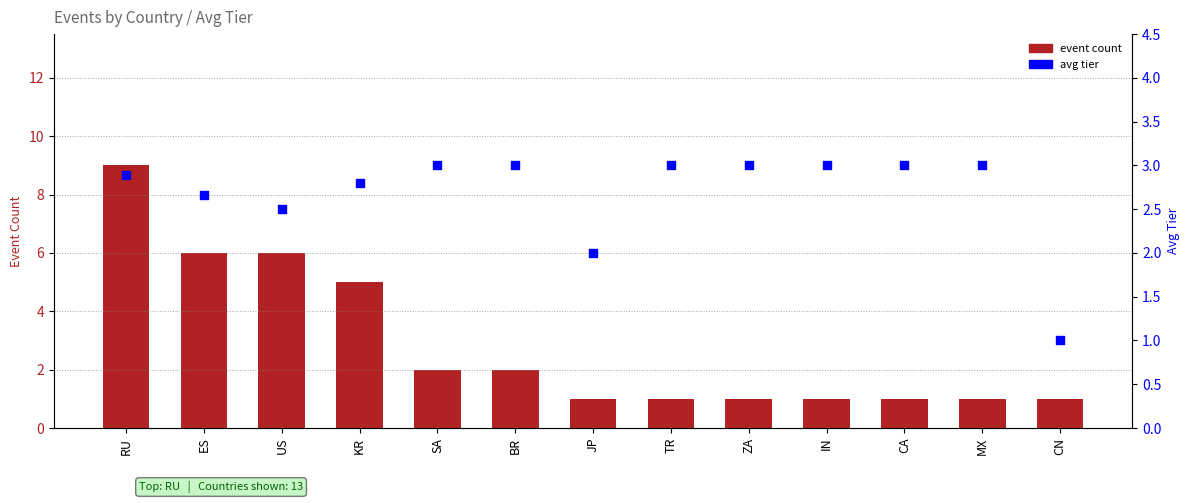

Which series has the widest spread of Y values?

event count